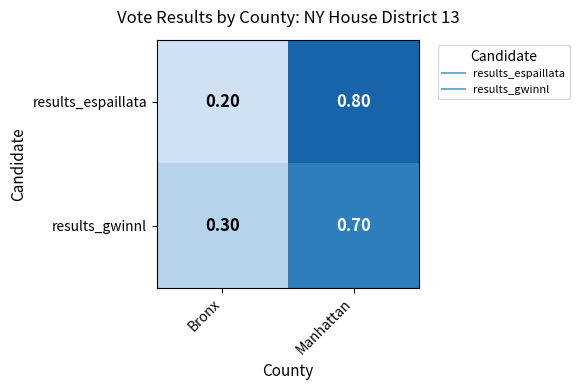

What is the difference between the highest and lowest values at Bronx?

0.1